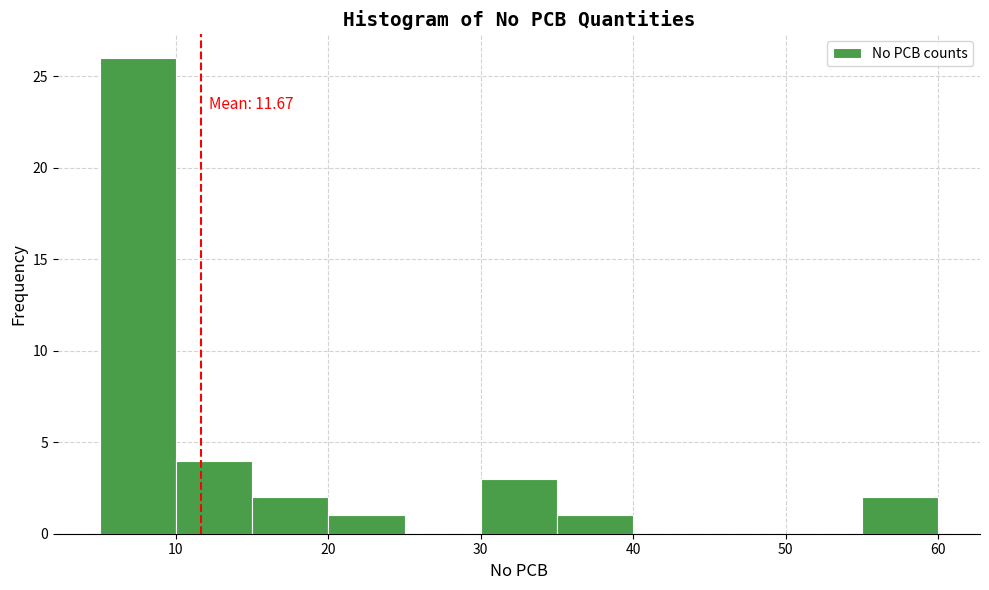

Which range on the x-axis has the tallest bar?

5 to 10